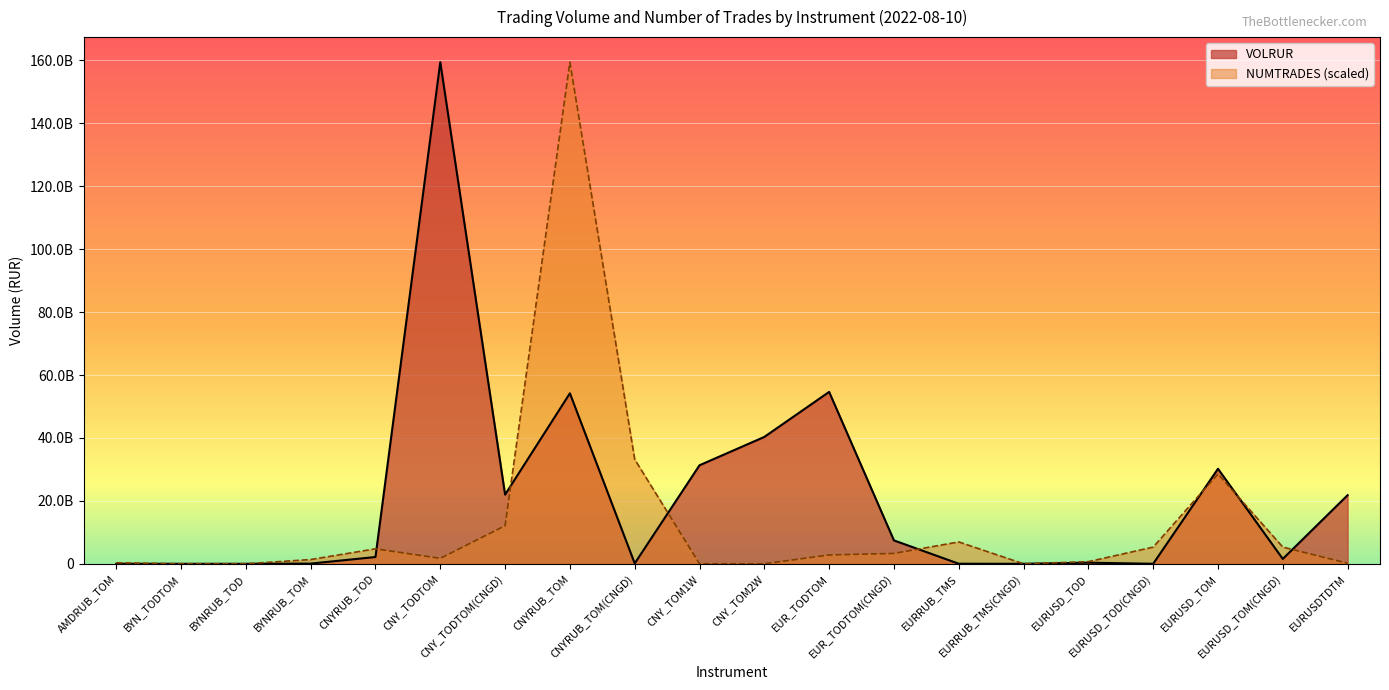

Which series has the largest total across all categories?

VOLRUR